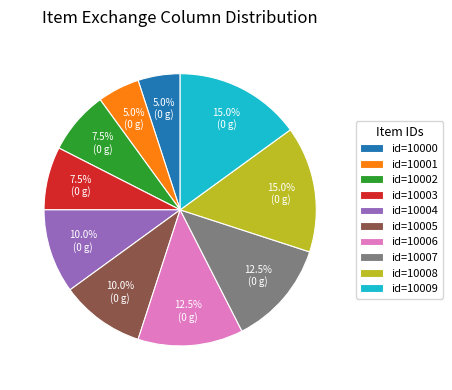

Between id=10002 and id=10009, which is larger?

id=10009